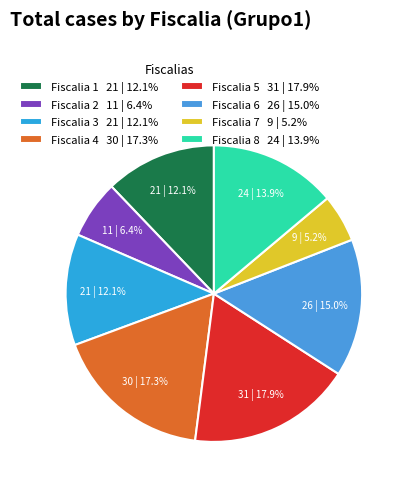

Between Fiscalia 4 and Fiscalia 7, which is larger?

Fiscalia 4